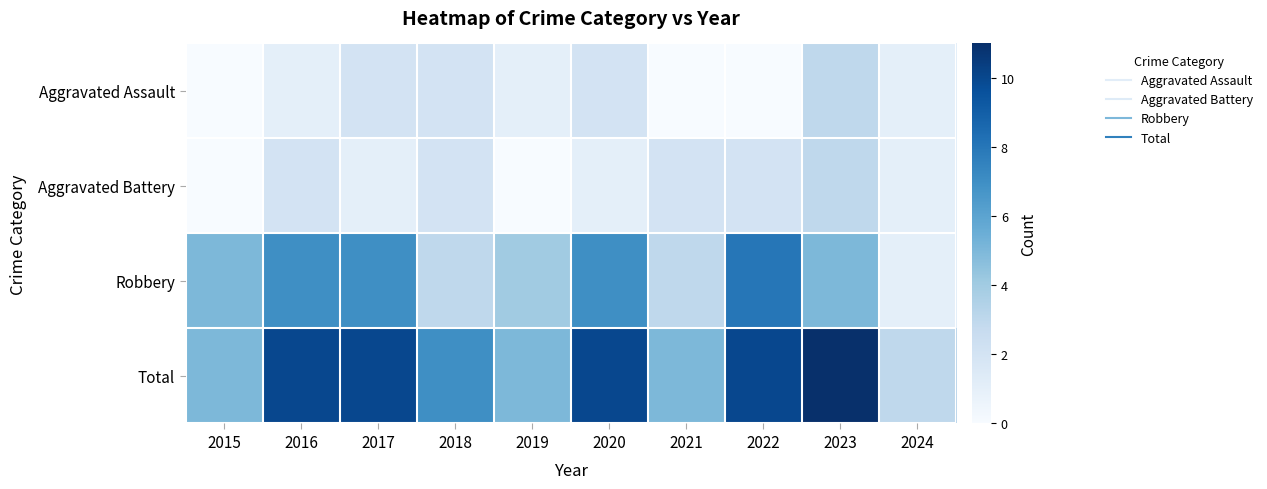

At how many categories does at least one series exceed 2?

10